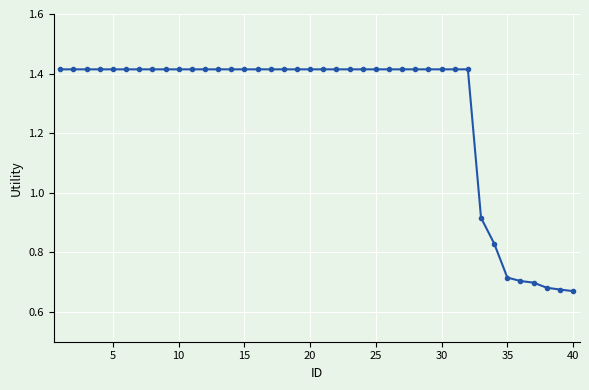

What is the average value?

1.3